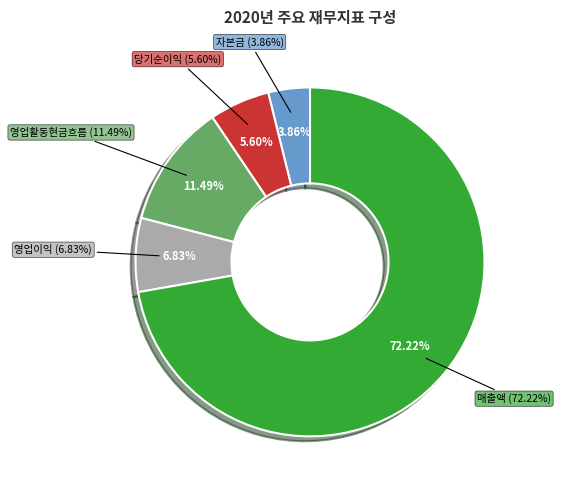

To the nearest percent, what portion does 매출액 represent?

72%